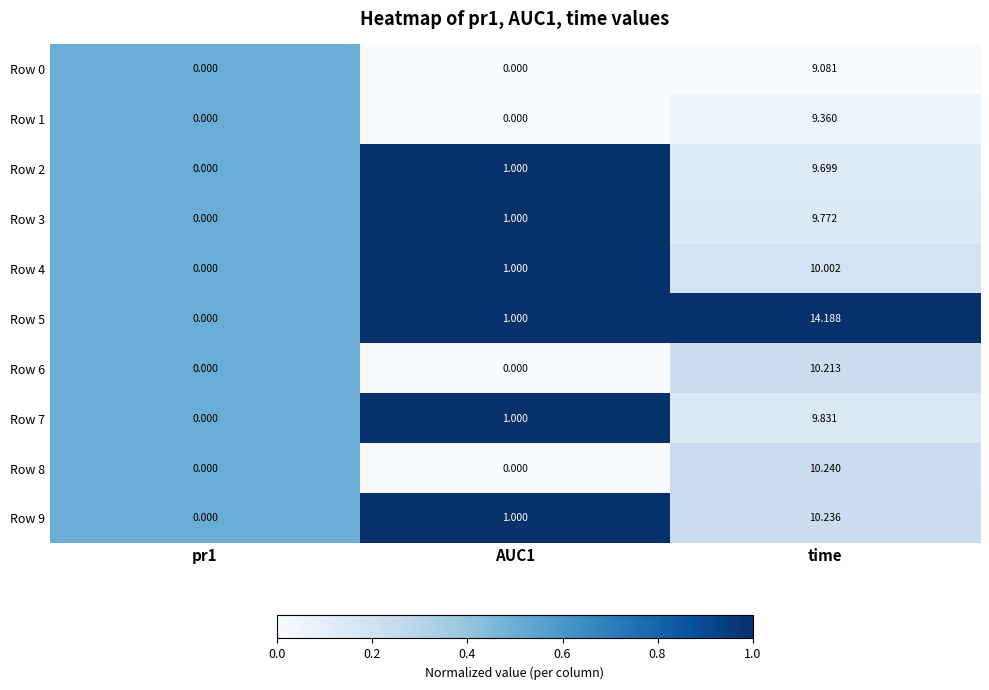

Is the value of Row 6 at time greater than the value of Row 4 at AUC1?

Yes